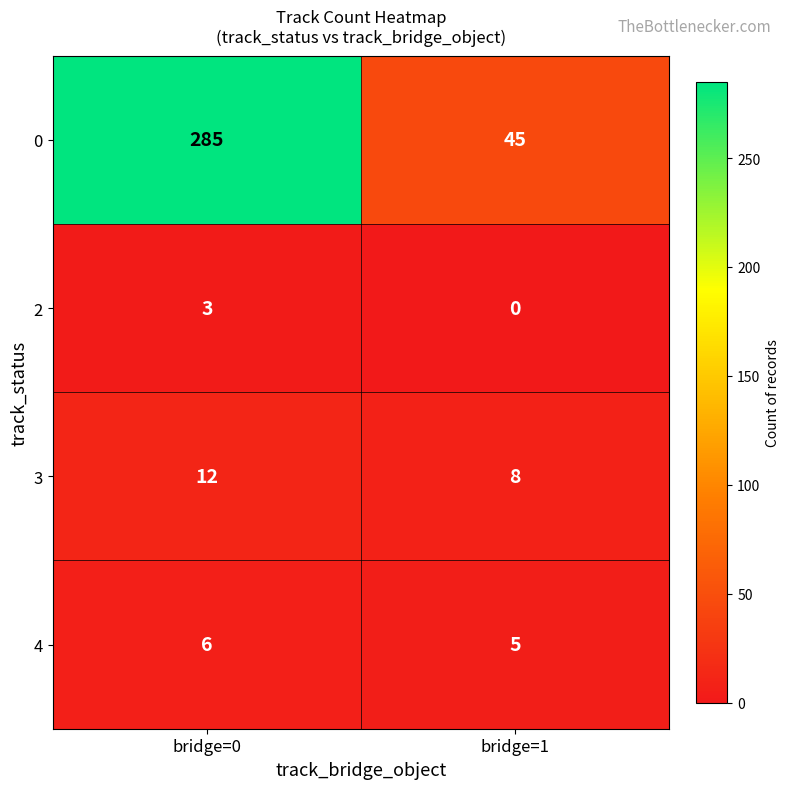

At which category is the sum across all series the highest?

bridge=0